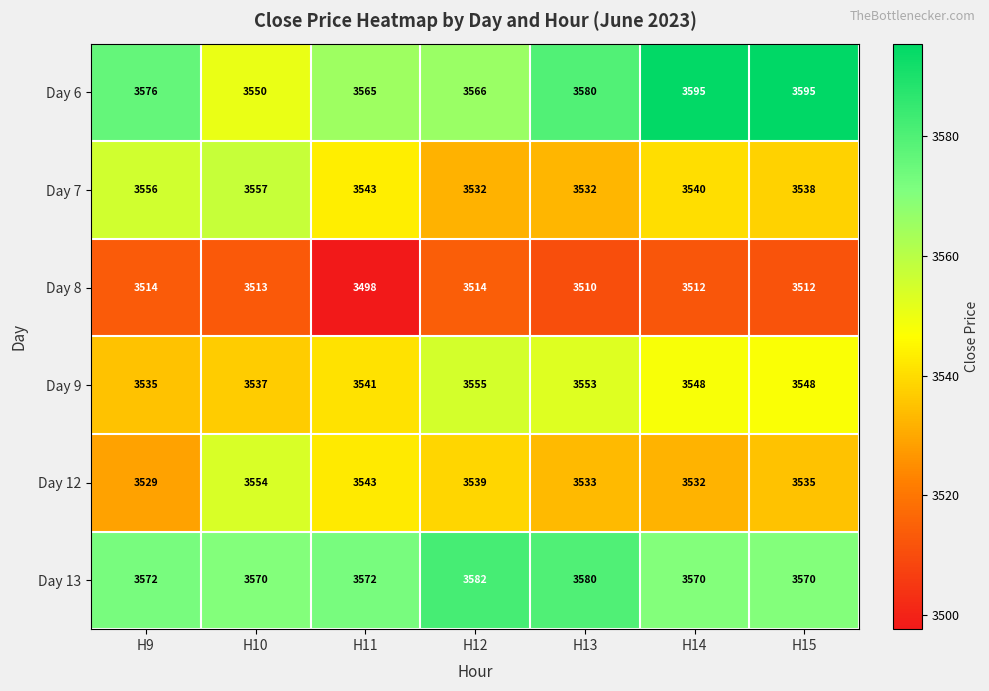

True or false: Day 6 has a value of 5120 at H14.

False